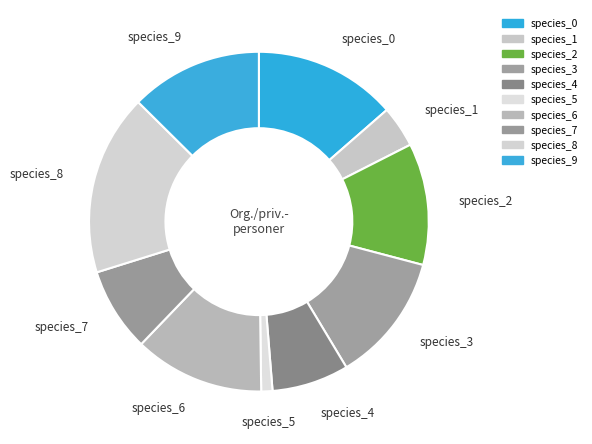

How many slices are in this pie chart?

10